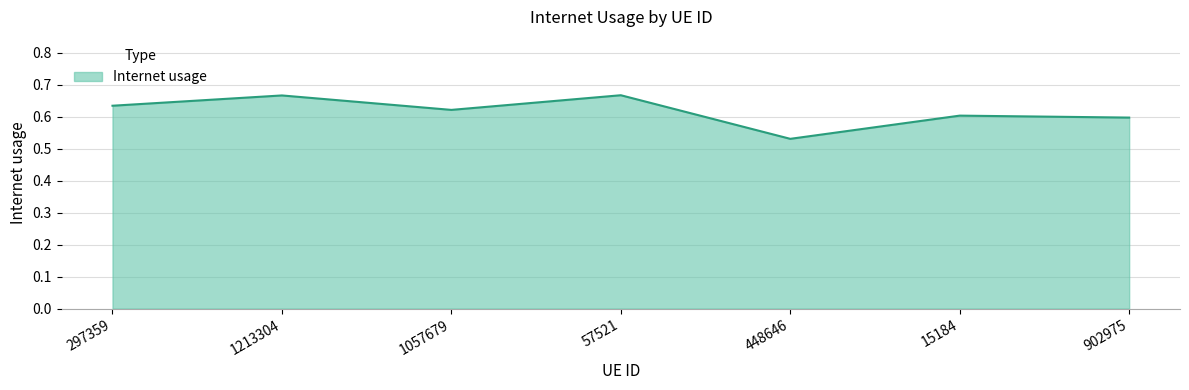

True or false: the data shows 0.3 at 1213304.

False